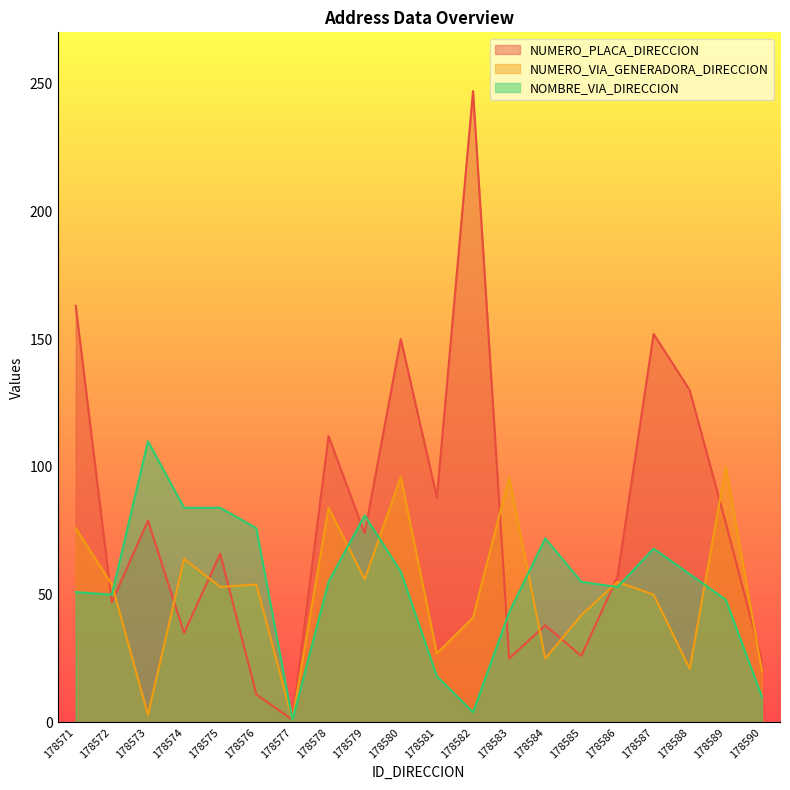

Reading left to right, transcribe all the data shown in this chart.

NUMERO_PLACA_DIRECCION: 163	47	79	35	66	11	1	112	74	150	88	247	25	38	26	57	152	130	78	24
NUMERO_VIA_GENERADORA_DIRECCION: 76	54	3	64	53	54	1	84	56	96	27	41	96	25	42	55	50	21	100	20
NOMBRE_VIA_DIRECCION: 51	50	110	84	84	76	1	55	81	59	18	4	43	72	55	53	68	58	48	10